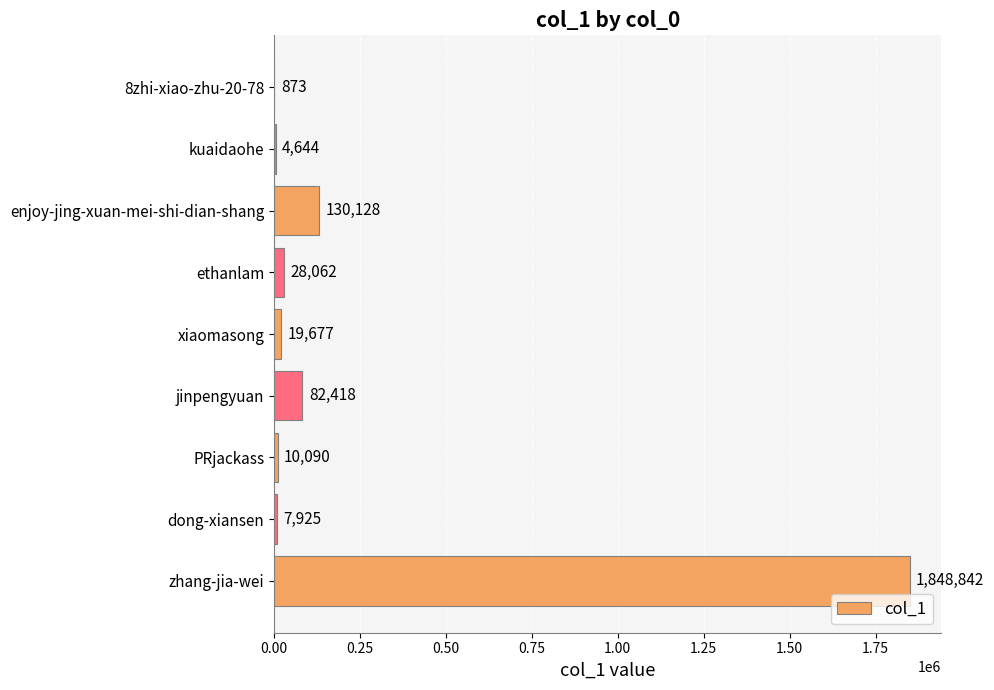

True or false: the data shows 2800525 at zhang-jia-wei.

False